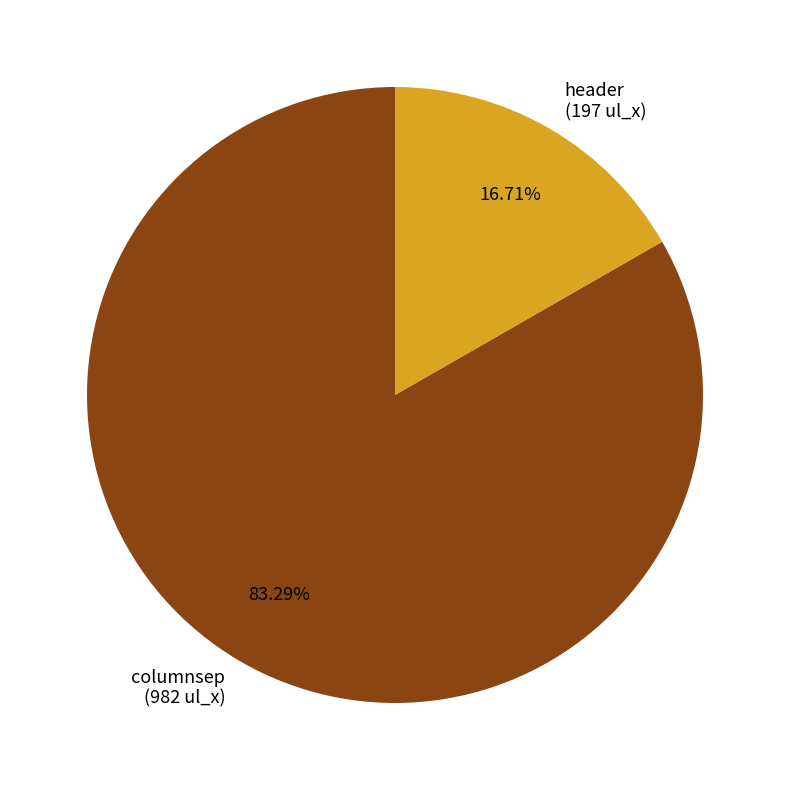

Is there a majority slice in this chart?

Yes